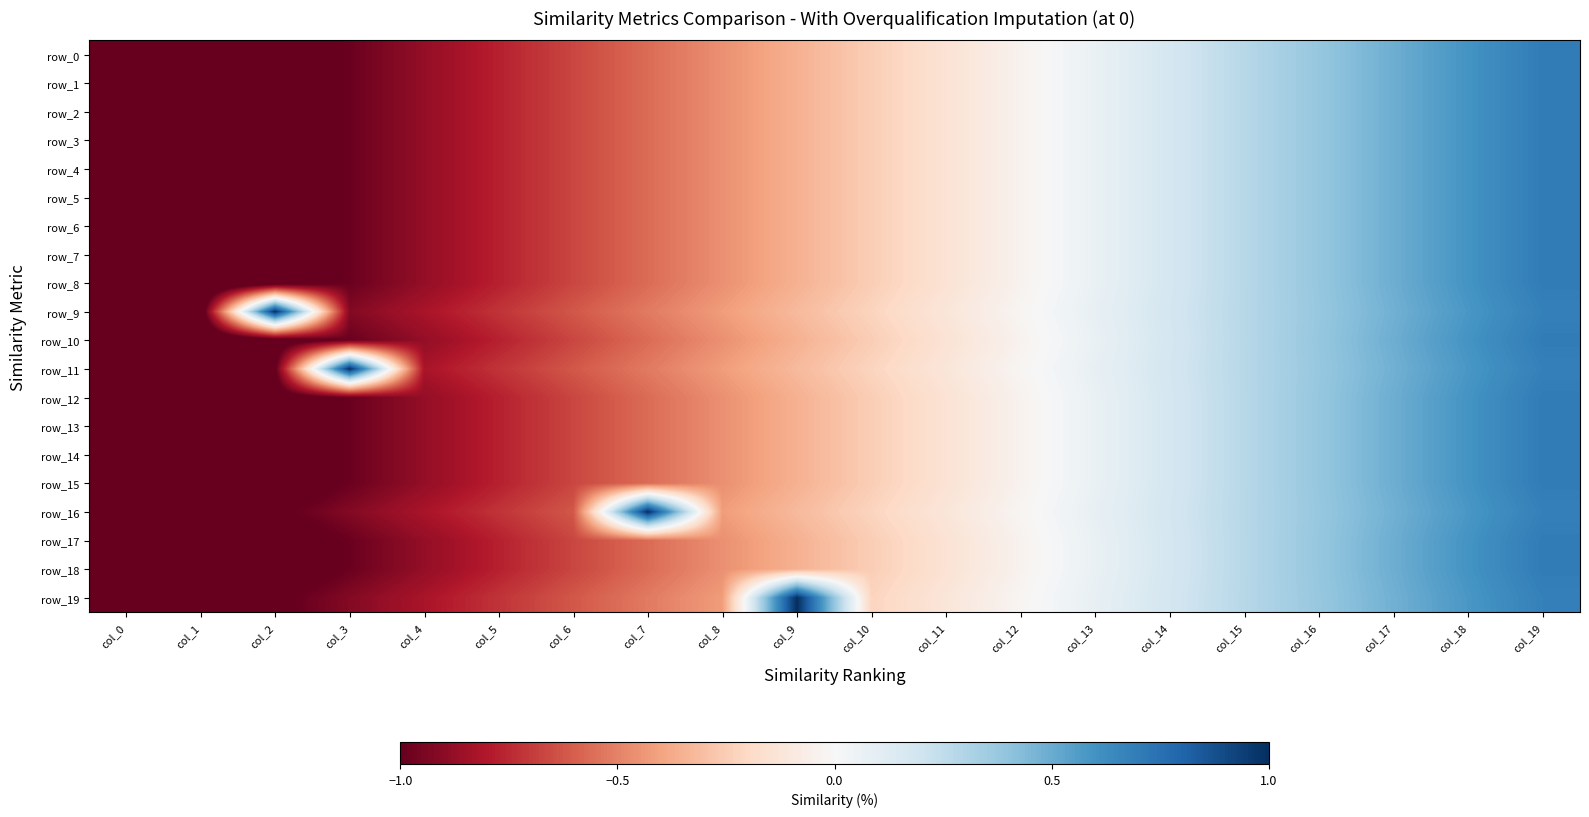

What is the difference between the row_8 values at col_1 and col_17?

1.7